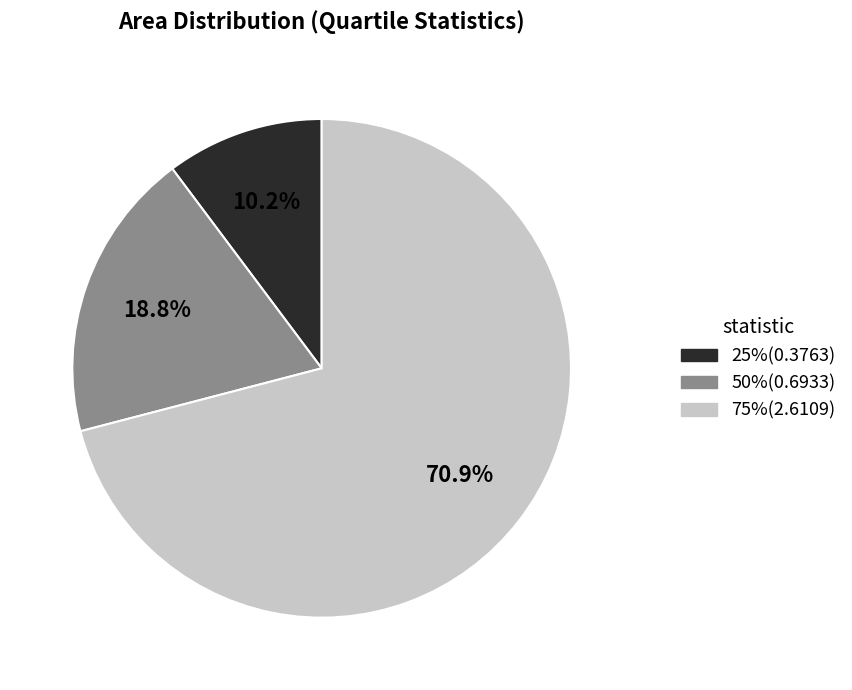

To the nearest percent, what is the average slice percentage?

33%